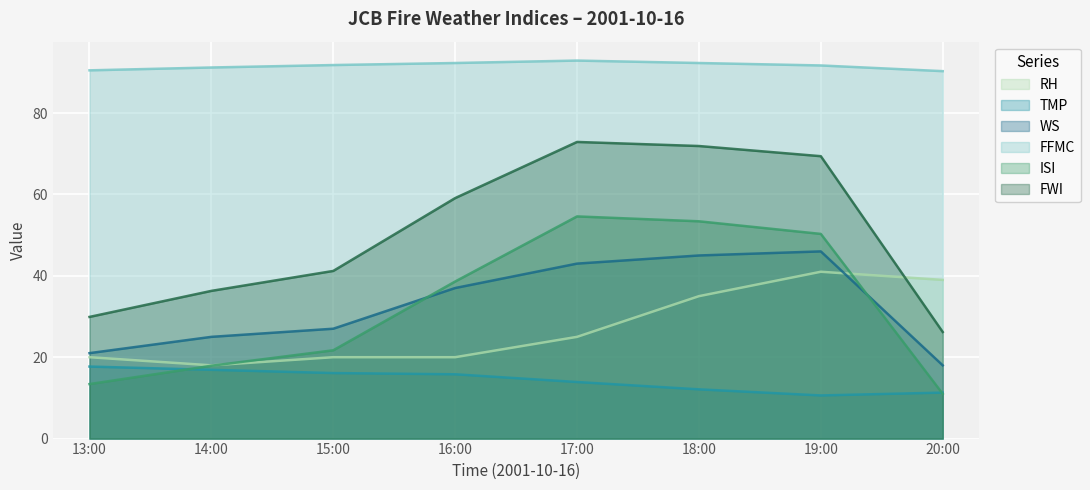

Is it true that WS equals 65.5 at 19:00?

False